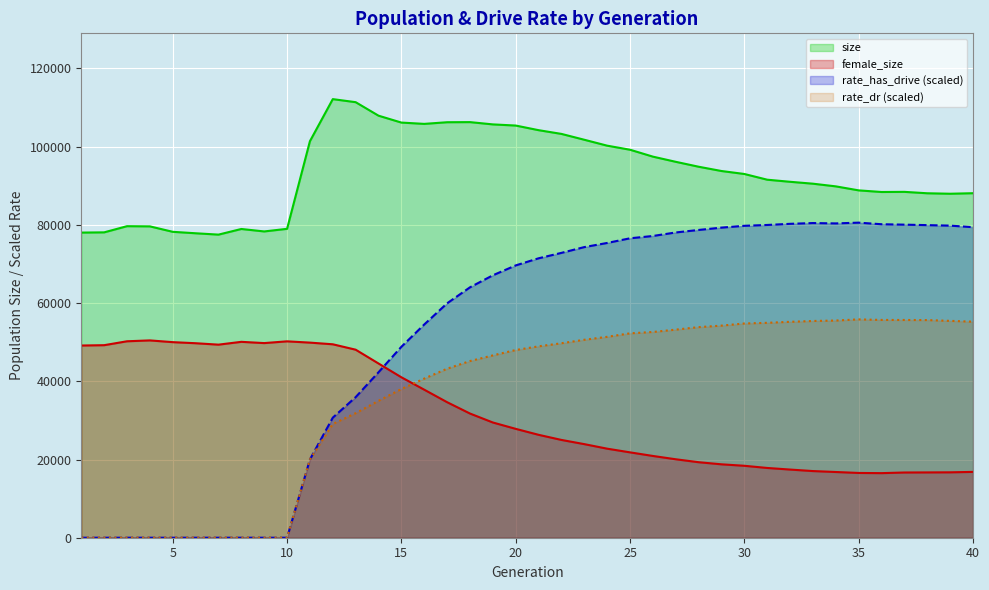

Which has a higher value, 17 or 10?

17